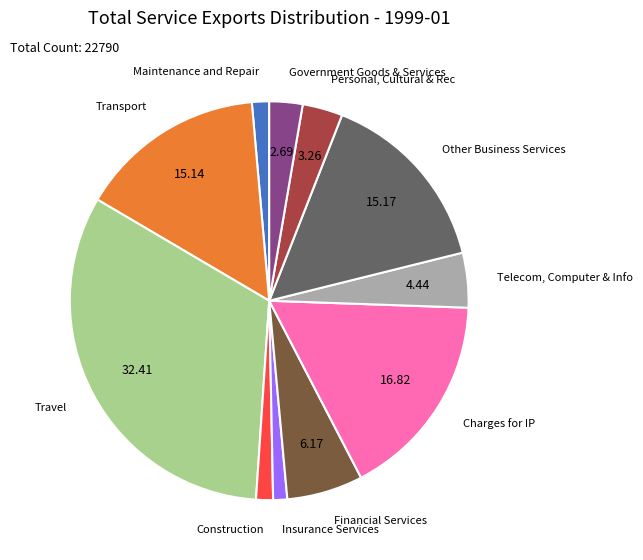

Does any single category account for the majority?

No